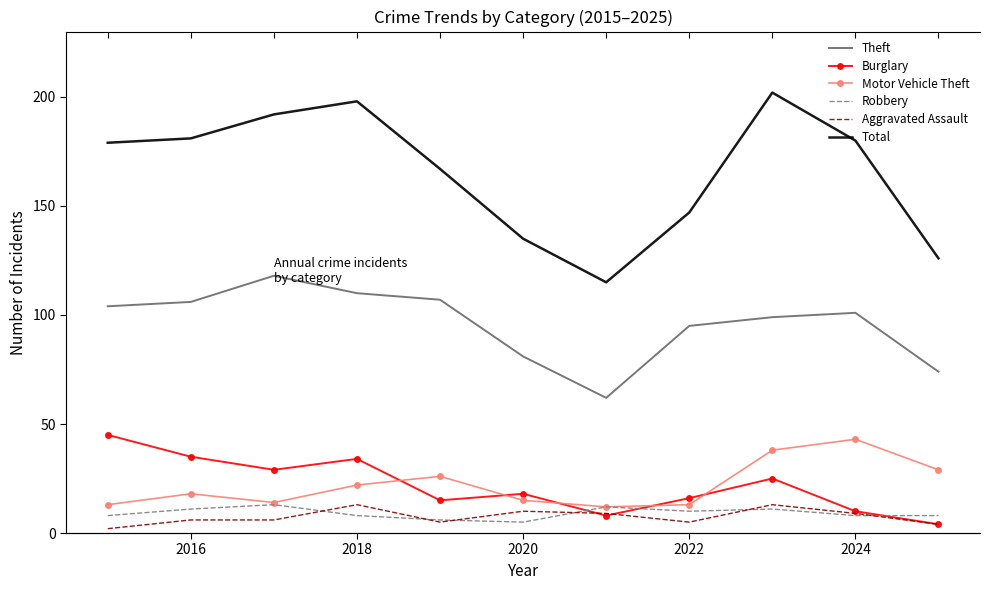

True or false: Total has more than 2 interior local peaks.

False